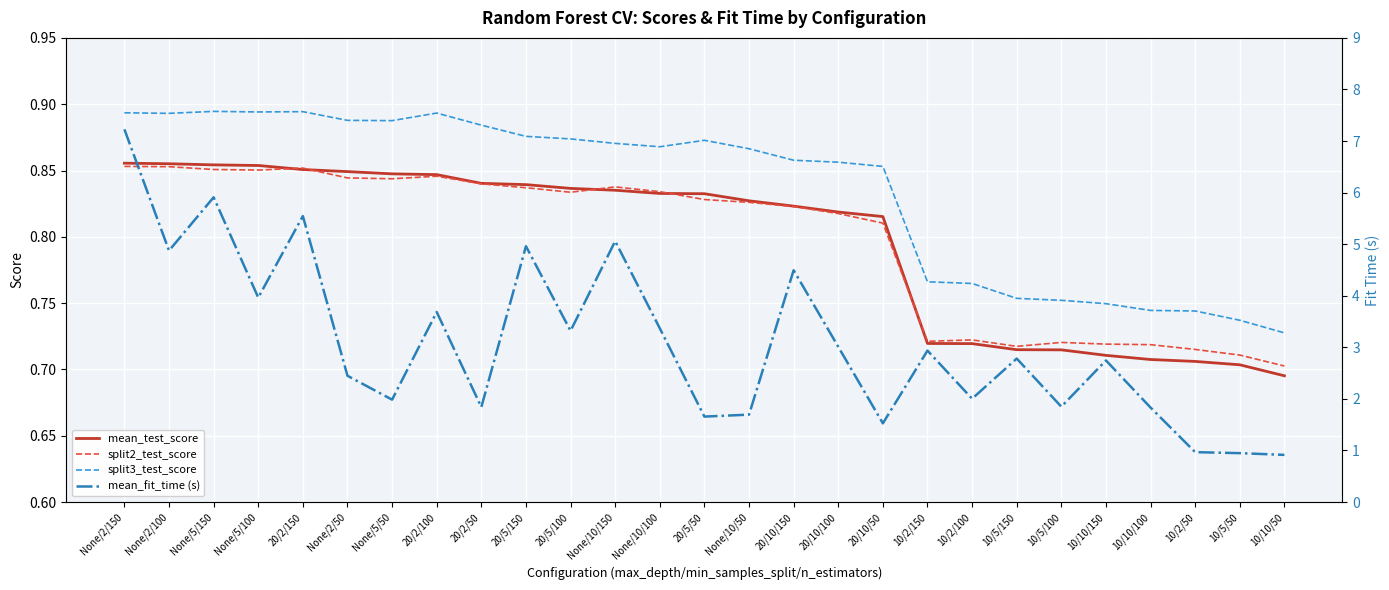

What is the lowest value of the mean_test_score series?

0.7